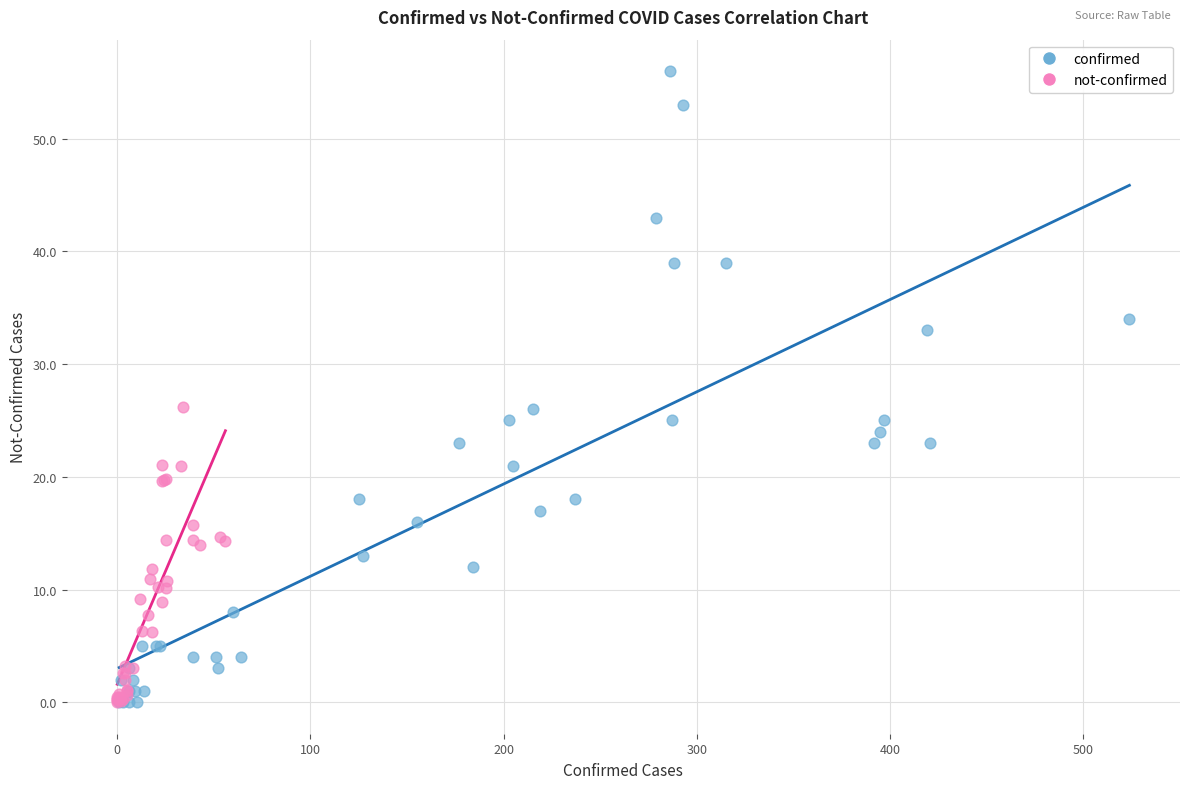

Which series contains the highest Y value?

confirmed